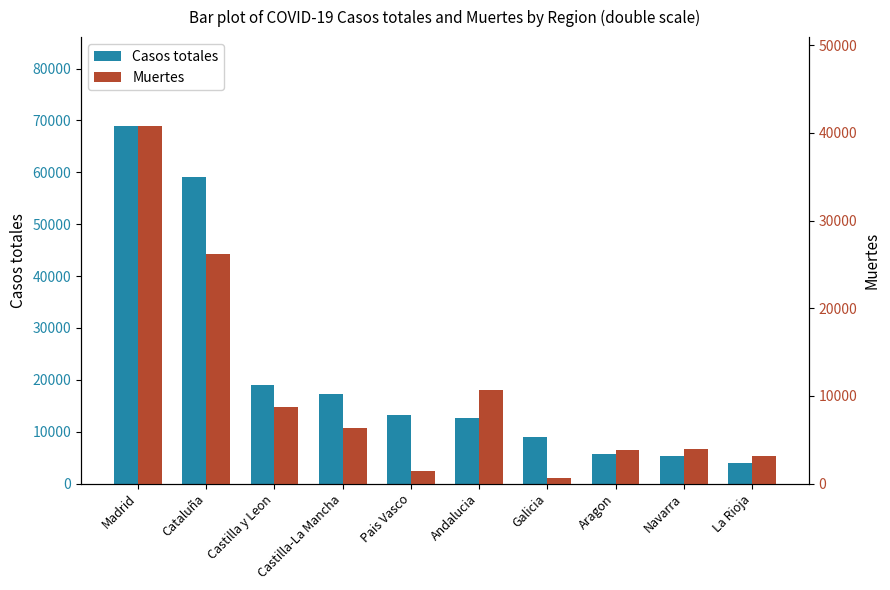

What is the average value of the Muertes series?

10552